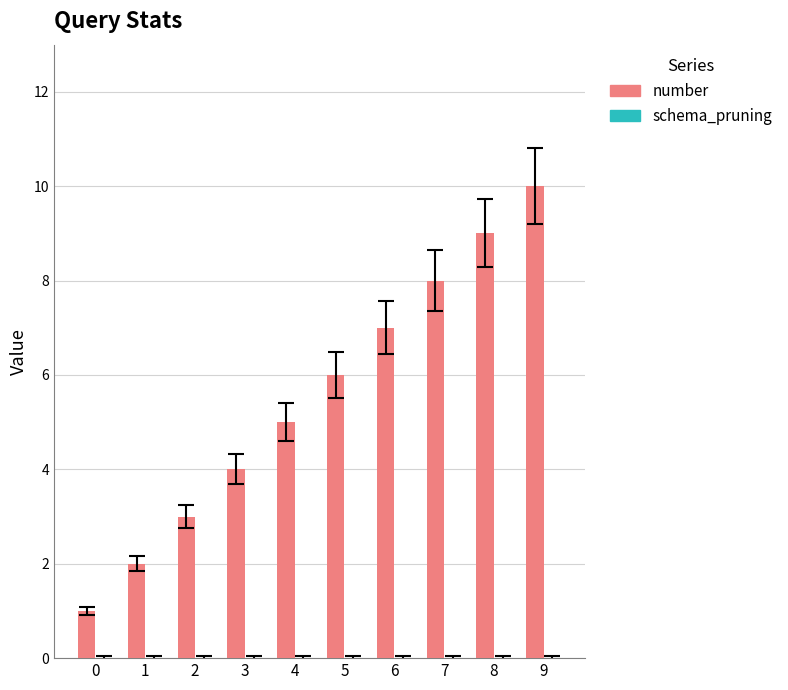

What is the maximum value shown in the chart?

10